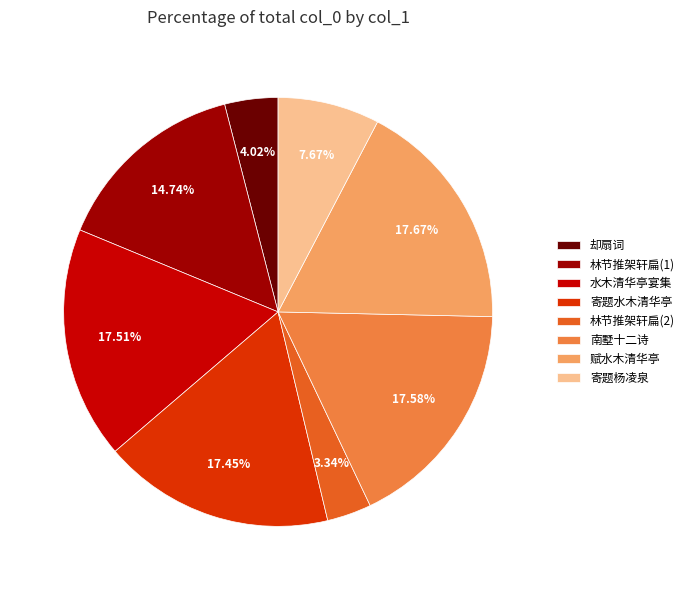

Do 林节推架轩扁(2) and 寄题水木清华亭 together represent more than half of the pie?

No